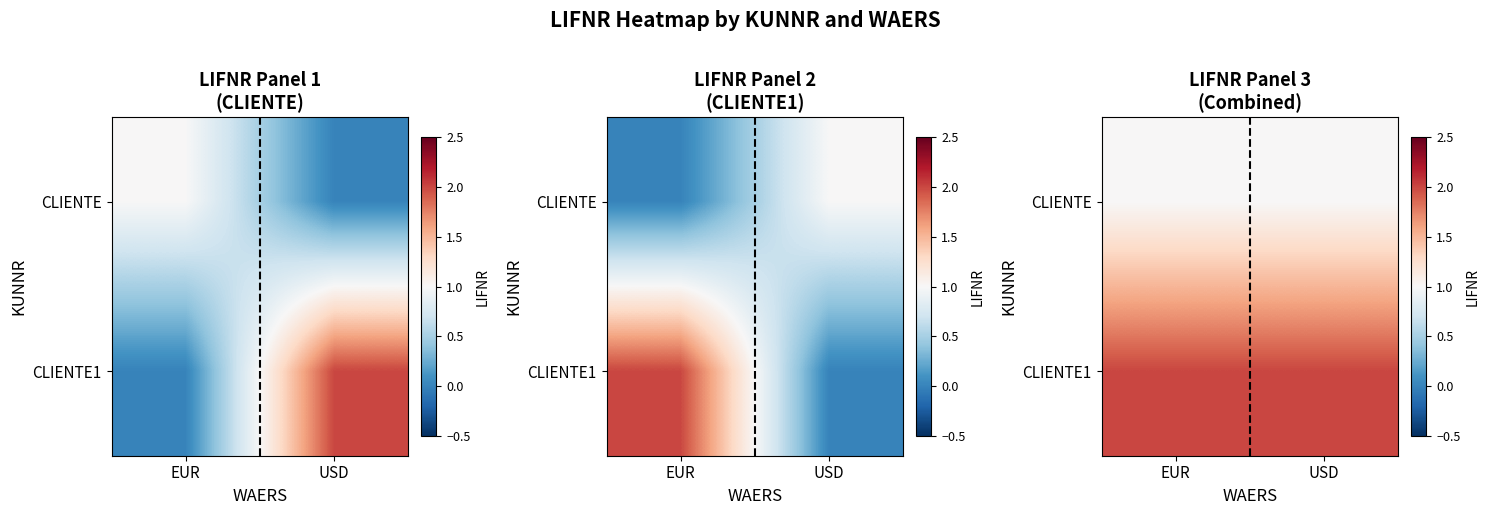

List the labels in order of CLIENTE value, largest first.

EUR, USD